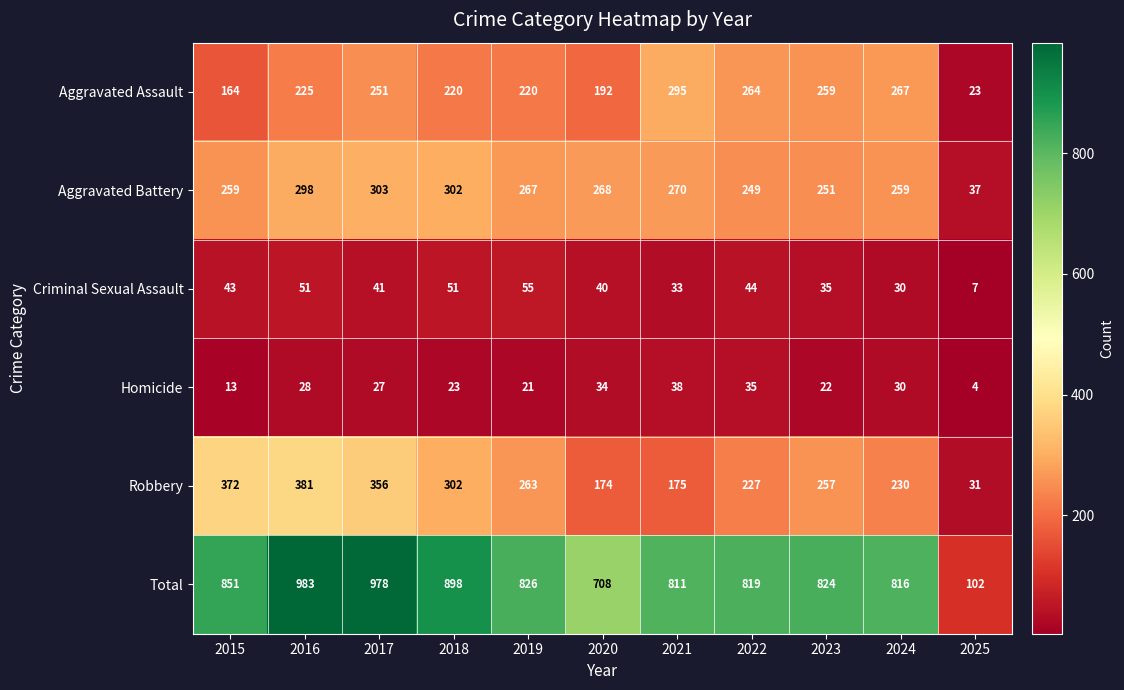

True or false: Aggravated Battery has a value of 59 at 2025.

False